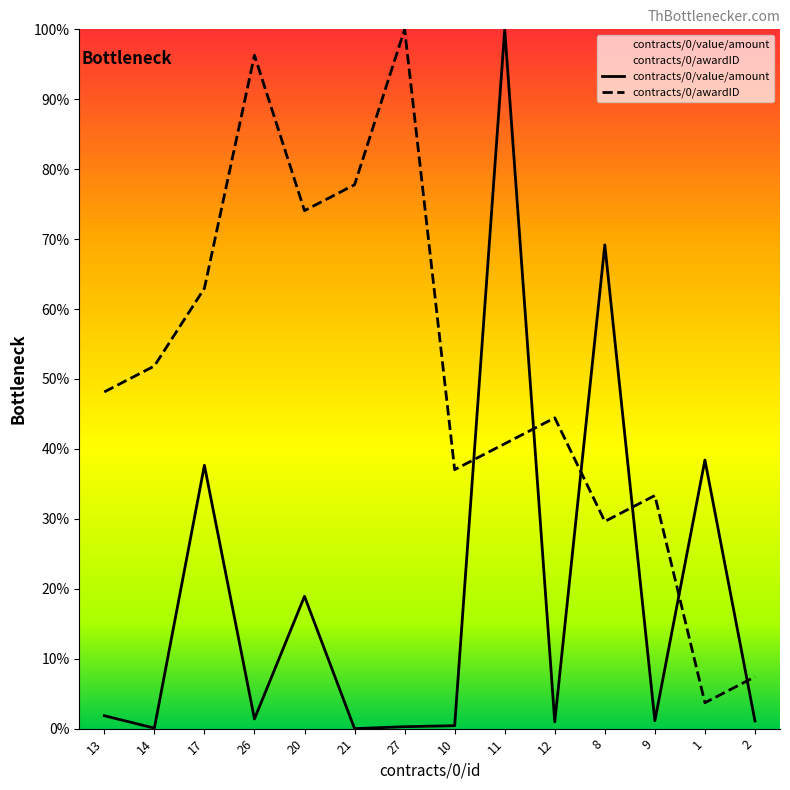

Where do contracts/0/value/amount and contracts/0/awardID first cross each other?

10 and 11